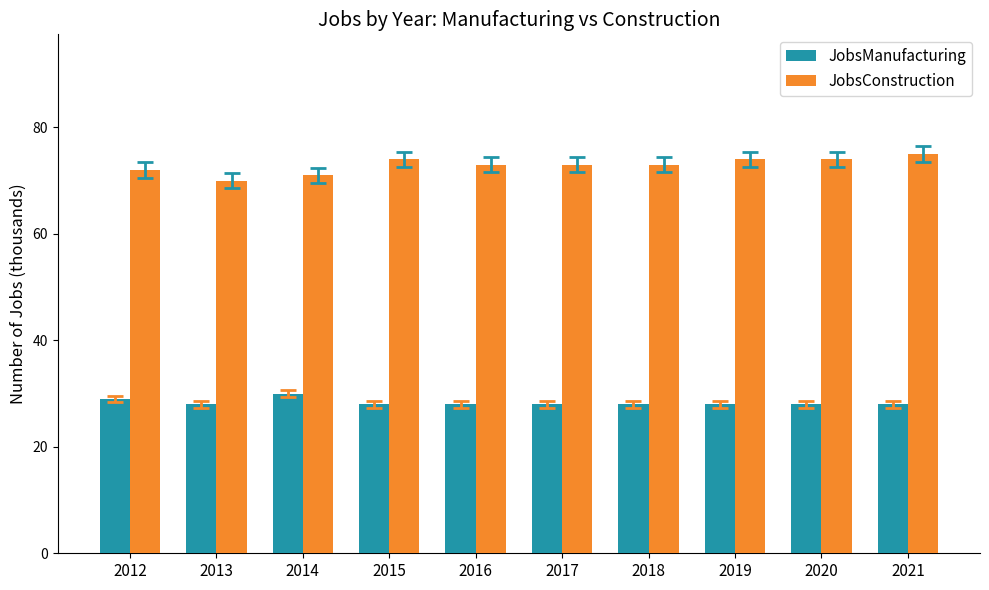

True or false: JobsConstruction has a value of 26 at 2014.

False